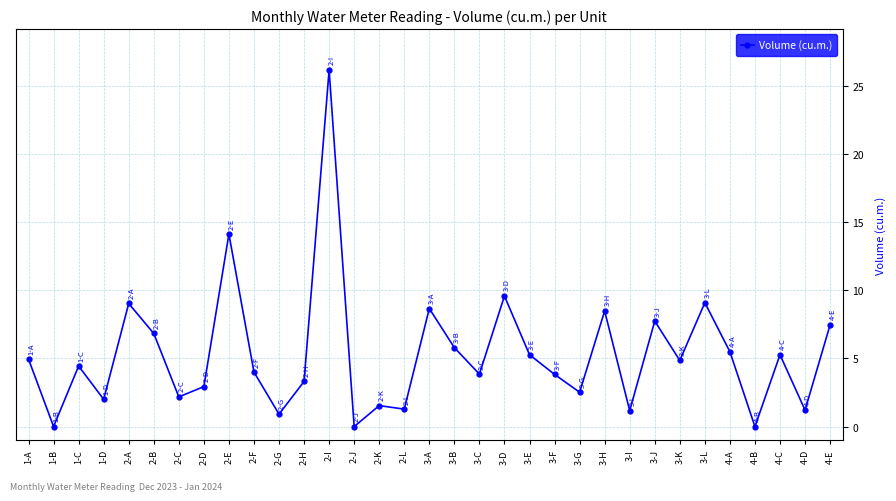

How many points are lower than both their immediate neighbors (excluding endpoints)?

12